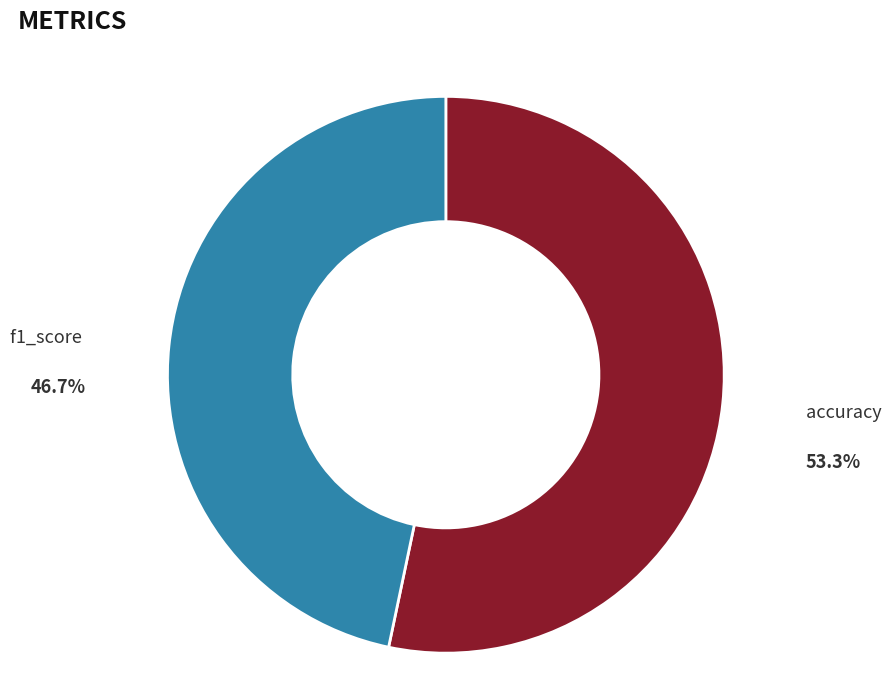

To the nearest percent, what is the average slice percentage?

50%